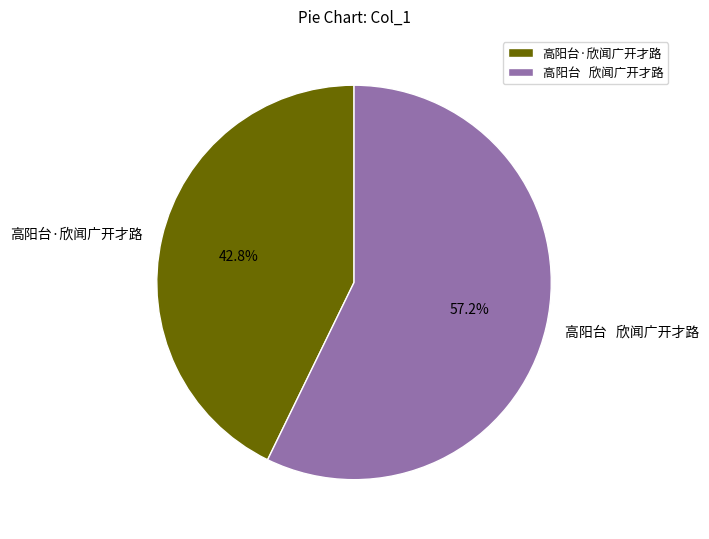

Between 高阳台·欣闻广开才路 and 高阳台 欣闻广开才路, which is larger?

高阳台 欣闻广开才路